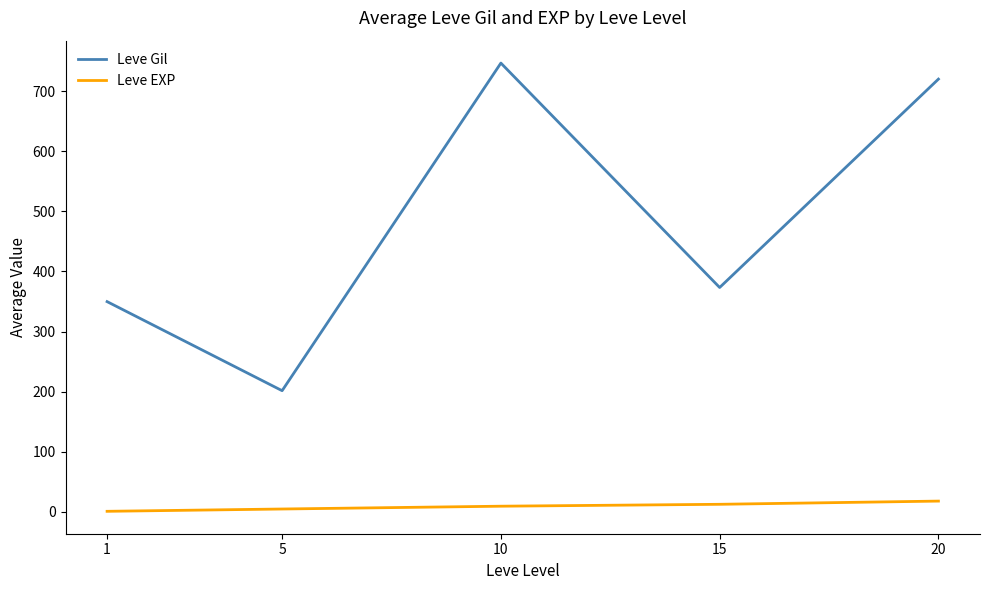

At how many categories does at least one series exceed 114?

5